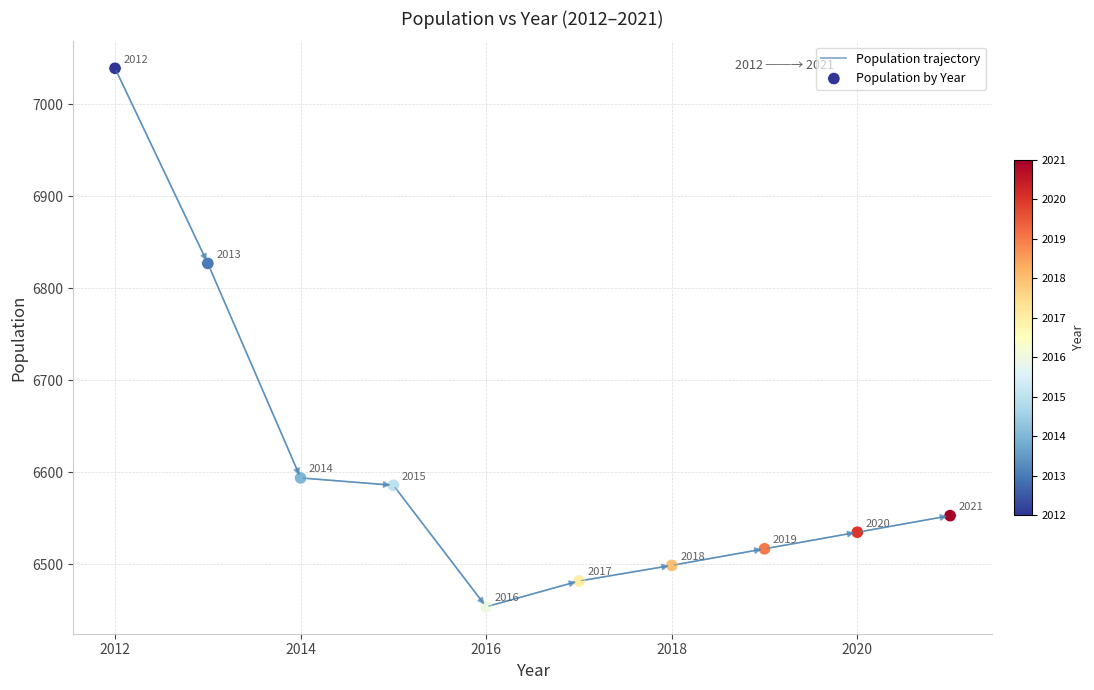

What is the minimum value shown in the chart?

6454